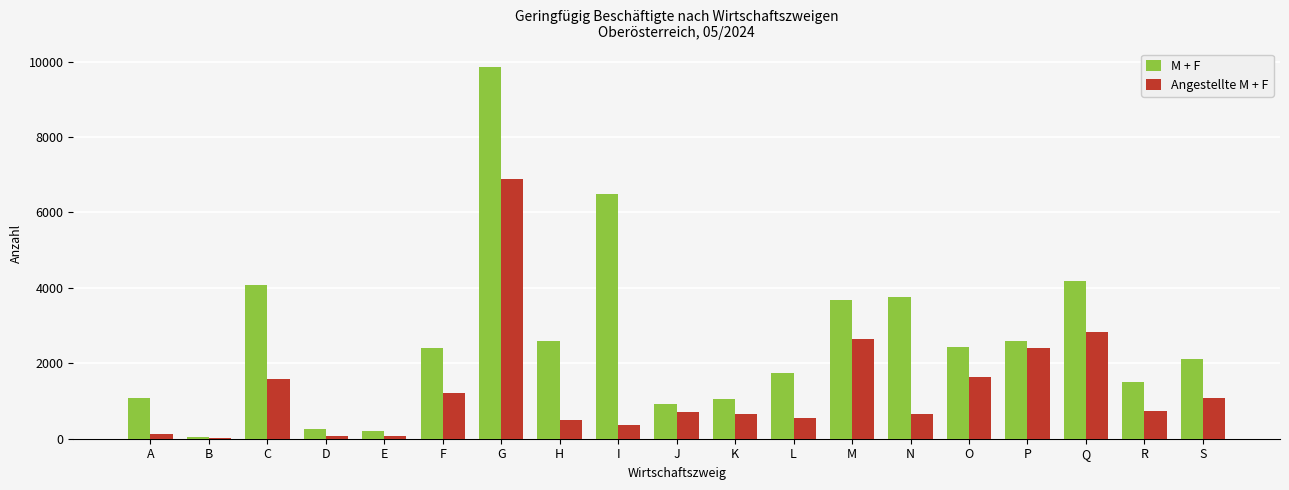

At which category is the sum across all series the highest?

G